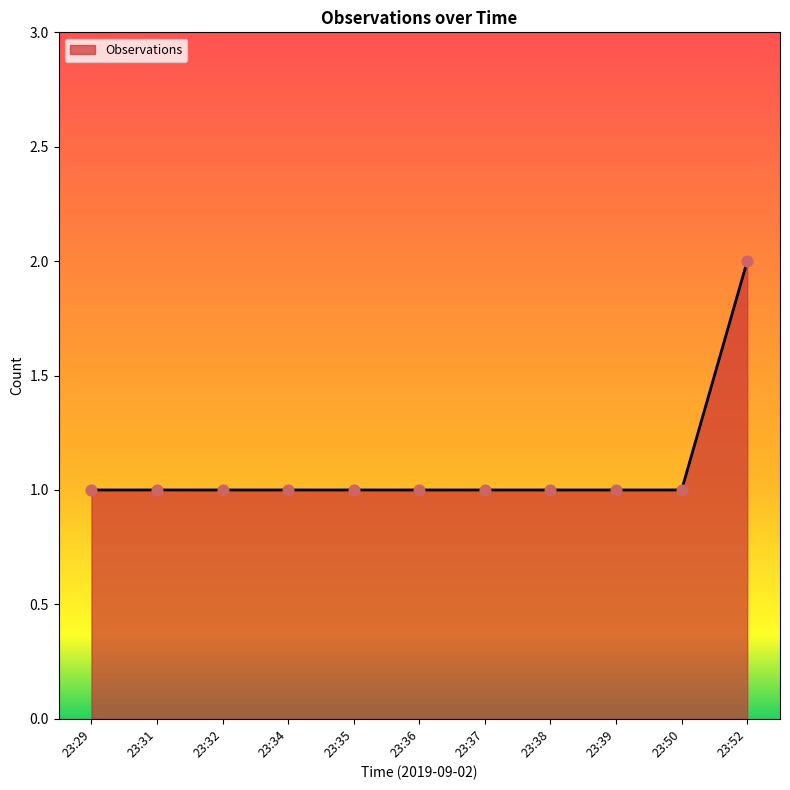

What is the ratio of the value at 23:29 to the value at 23:34?

1.0